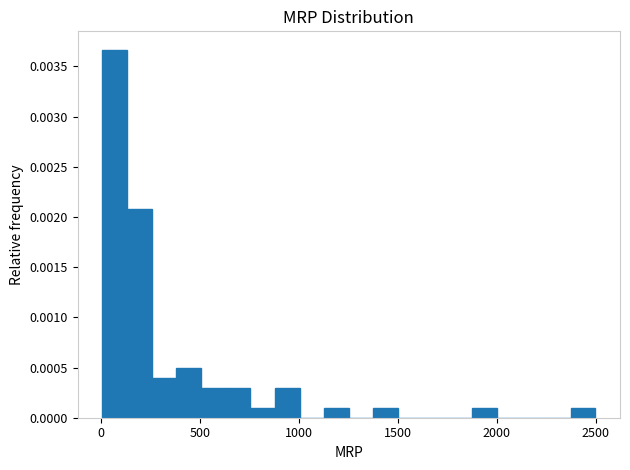

Read against the x-axis, roughly where is the centre of the tallest bar?

50